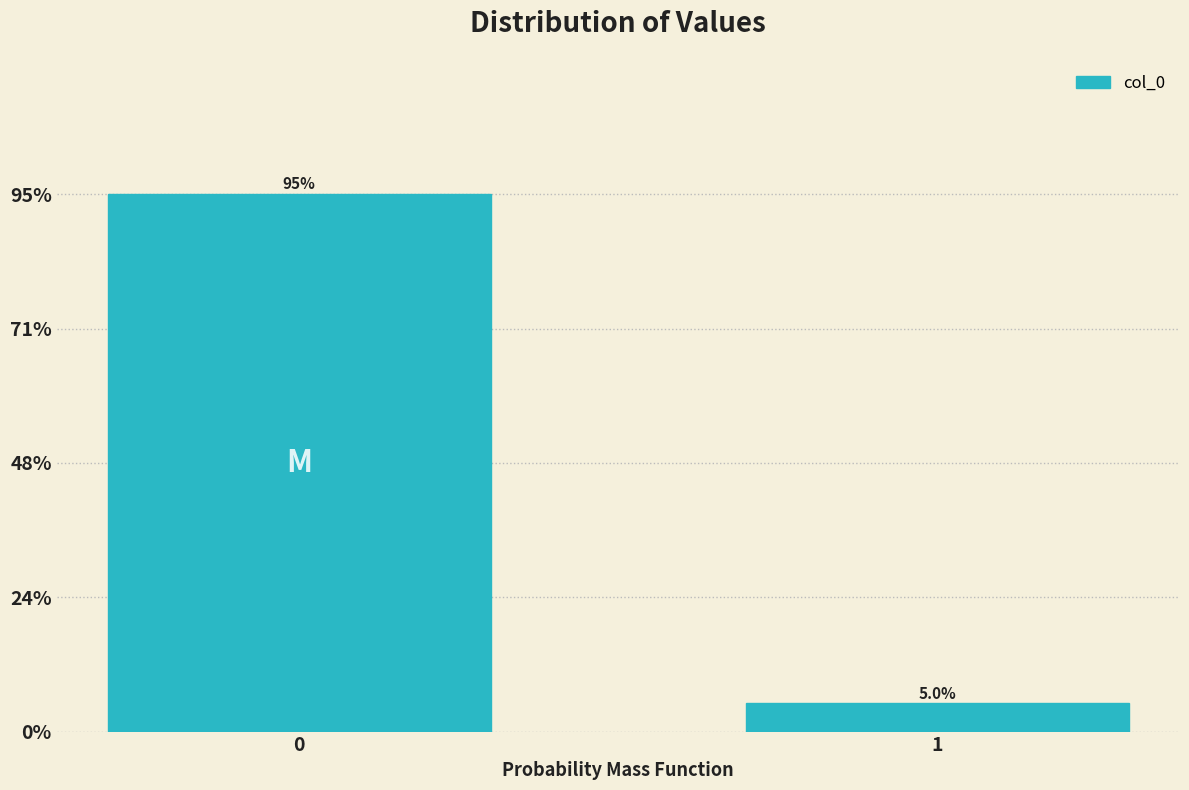

Reading left to right, list all the values displayed in this chart.

95	5